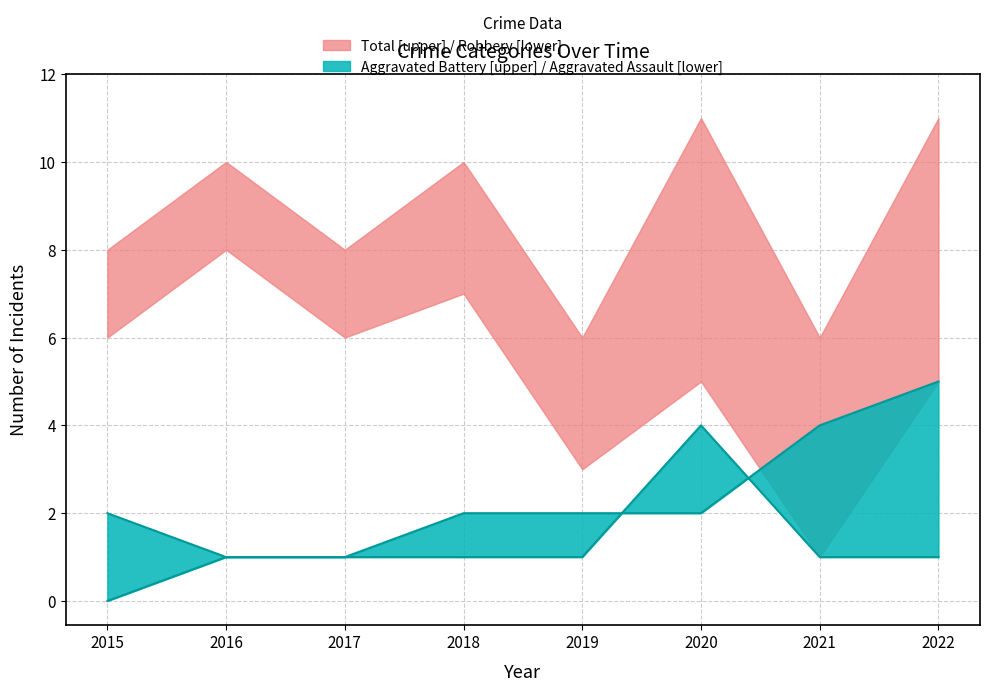

After their last crossing, which series has the higher values: Aggravated Battery or Aggravated Assault?

Aggravated Battery